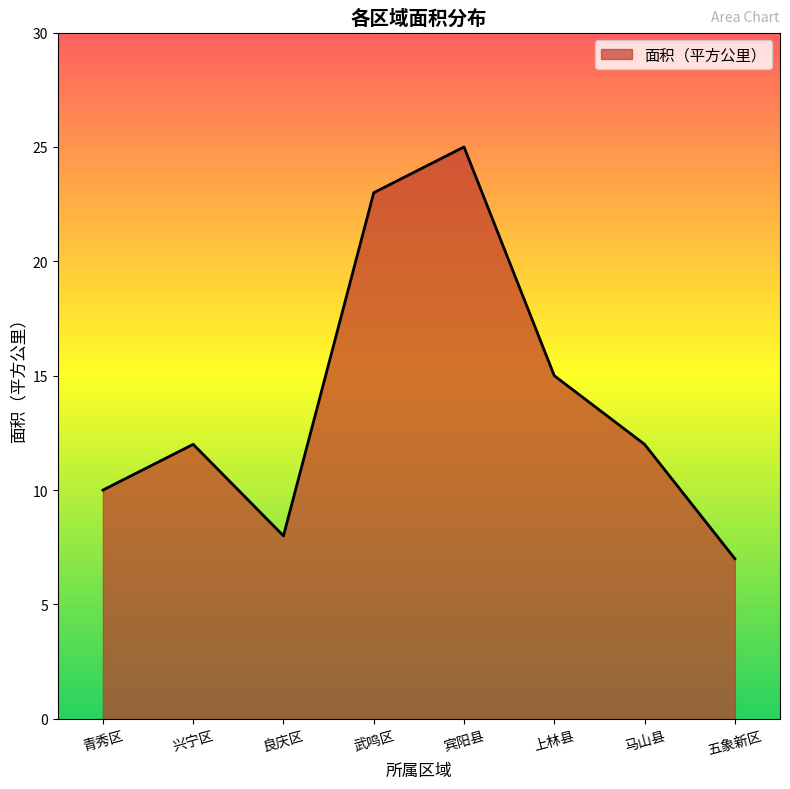

What is the difference between the maximum and minimum values?

18